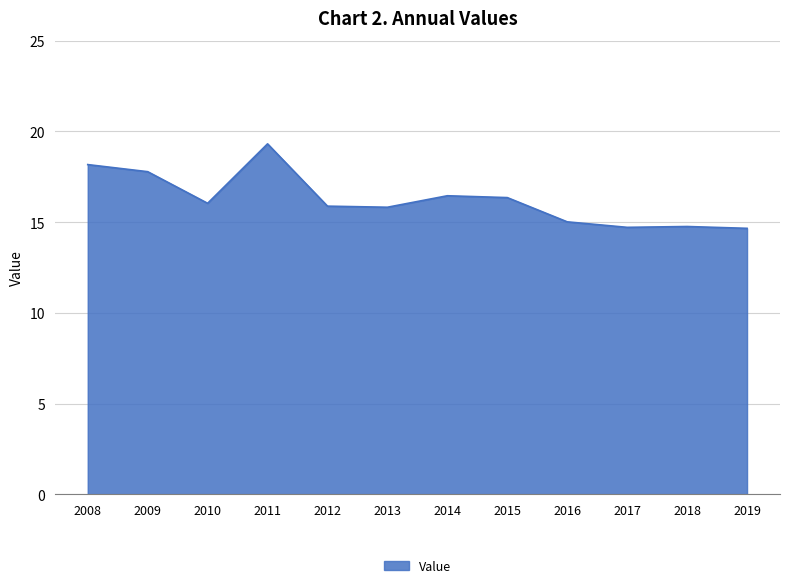

What is the difference between the maximum and minimum values?

4.7